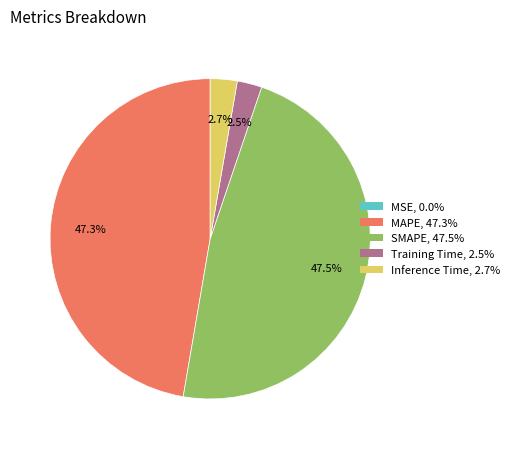

What is the total percentage of MAPE and Inference Time?

50.0%